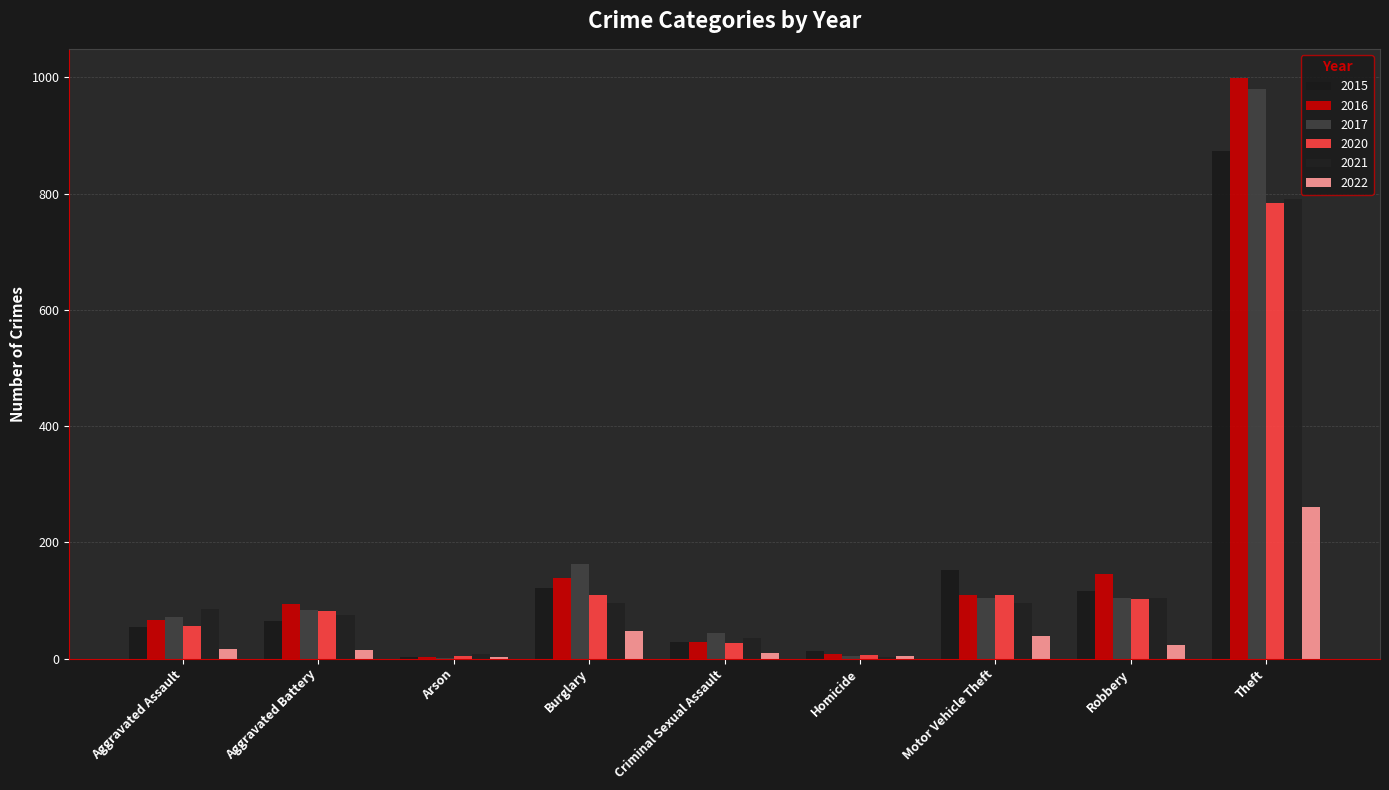

Count the number of categories in the chart.

9